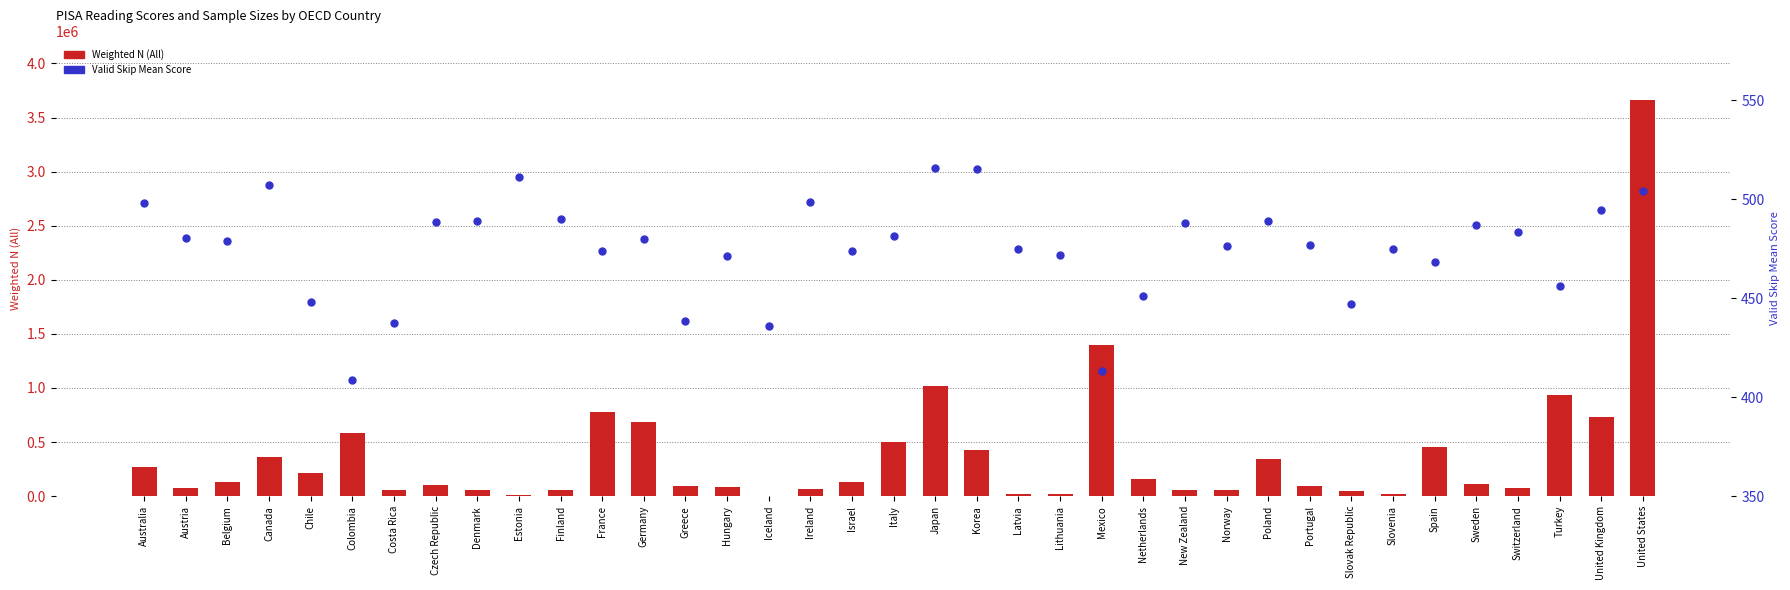

What is the total value across all series at Estonia?

13856.0